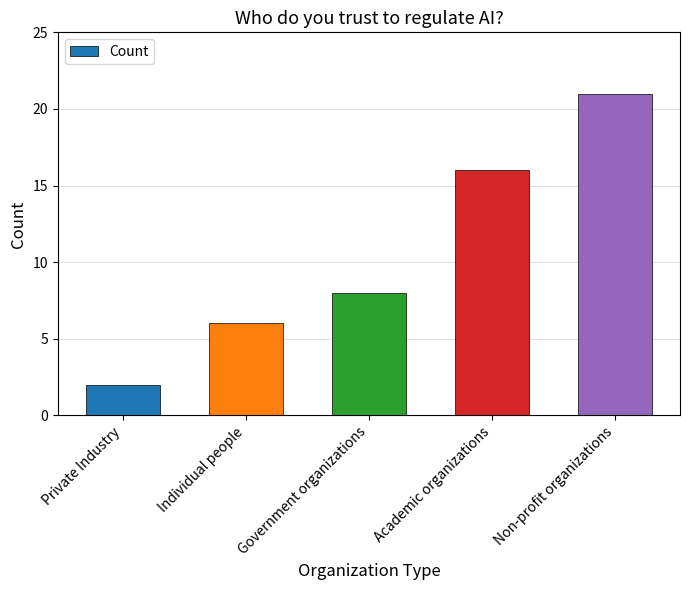

Does the chart contain stacked bars?

No